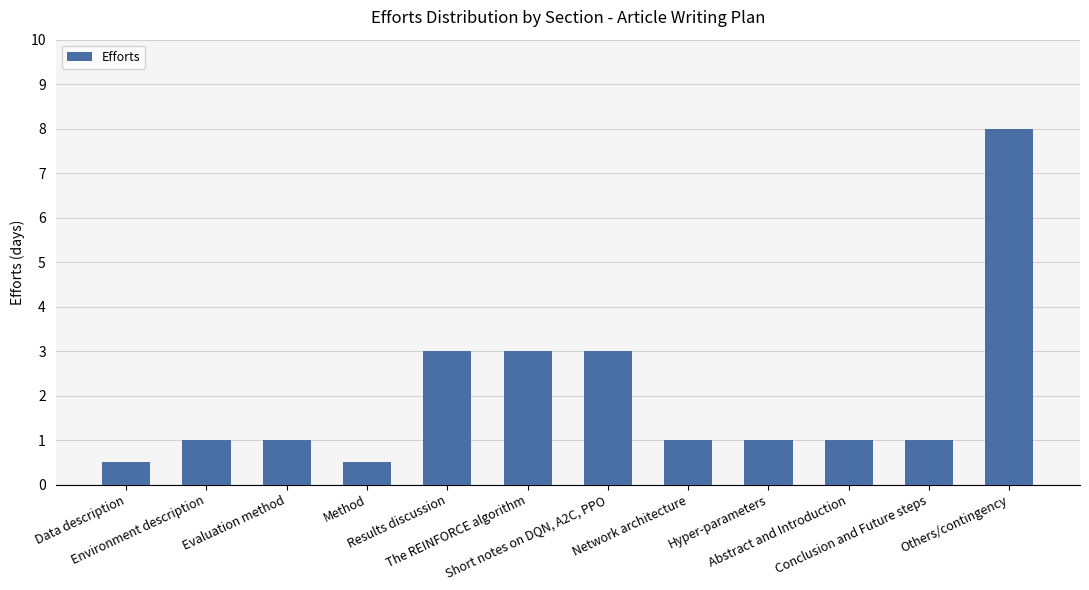

What is the maximum value shown in the chart?

8.0